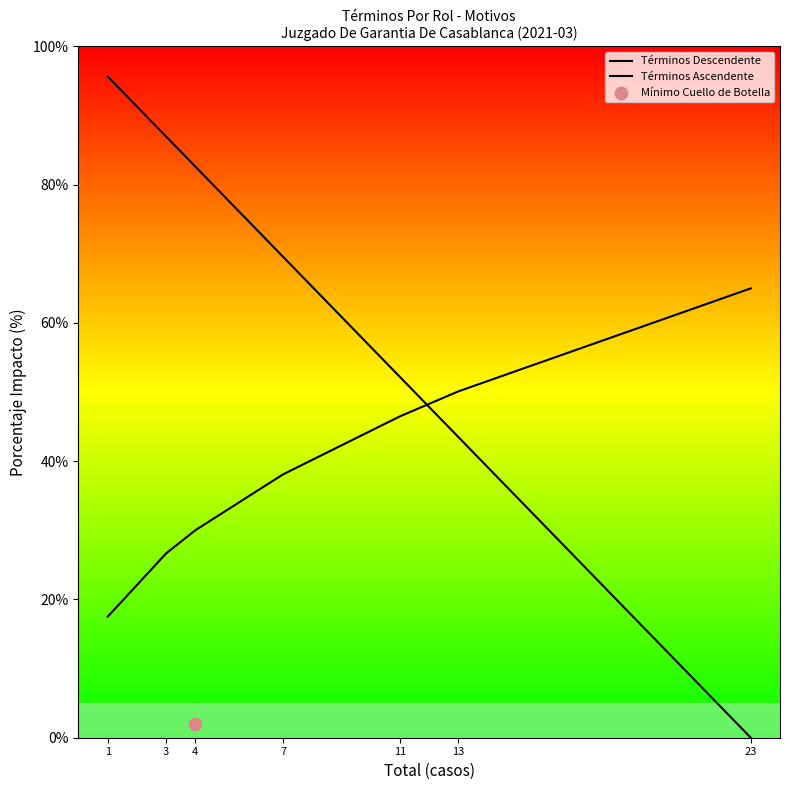

Is the value of Términos Ascendente at 3 greater than the value of Términos Descendente at 23?

Yes